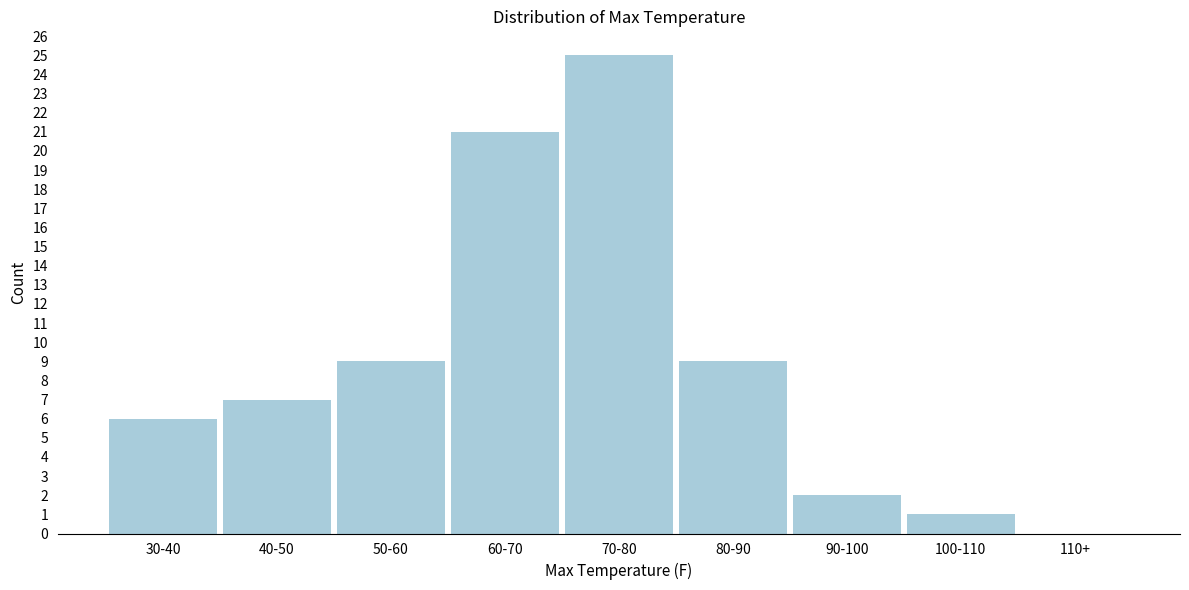

Reading right to left, what are all the values shown in this chart?

110+=0	100-110=1	90-100=2	80-90=9	70-80=25	60-70=21	50-60=9	40-50=7	30-40=6